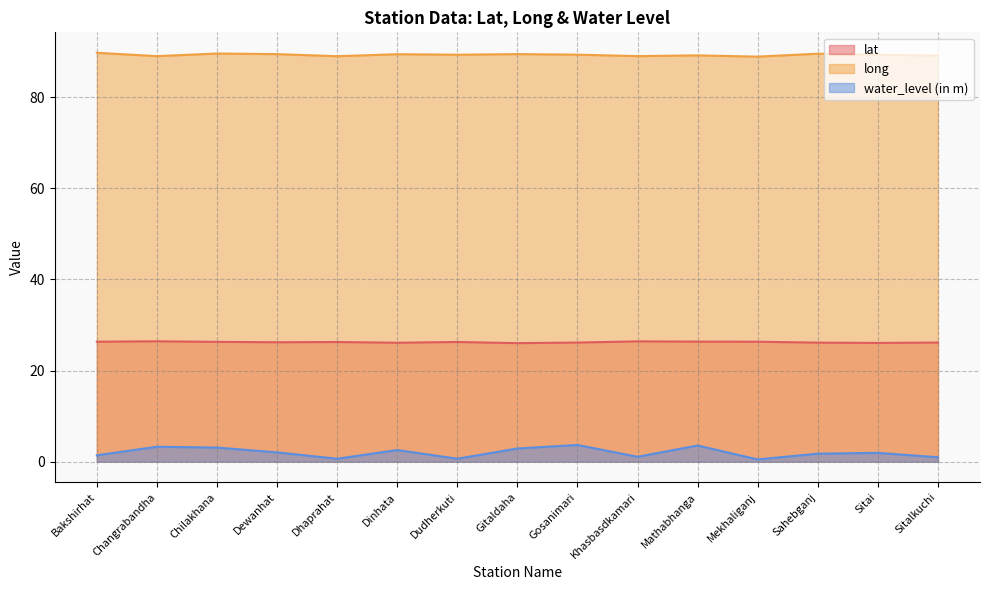

At which label is long closest to 89?

Dhaprahat